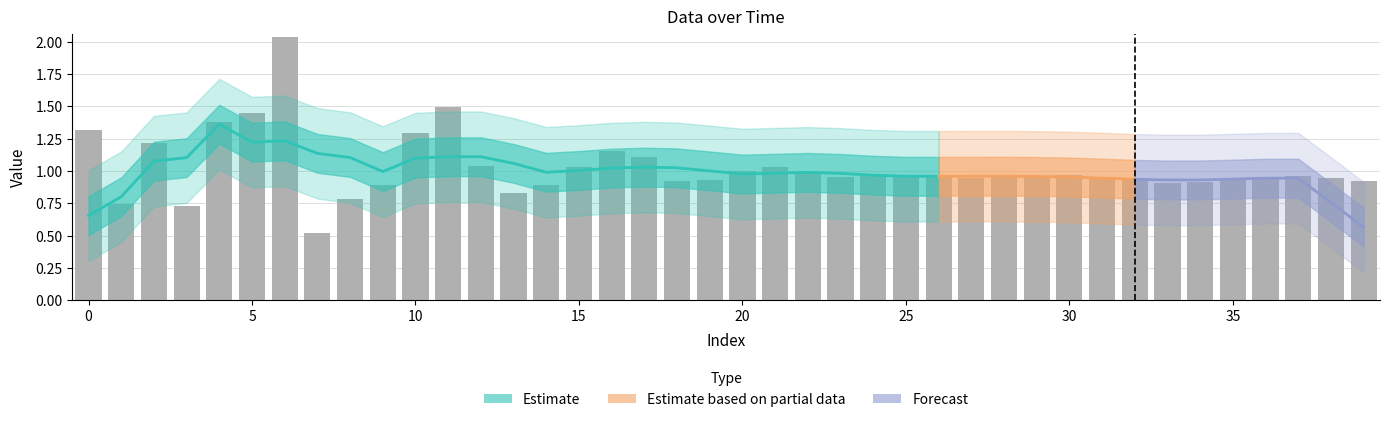

Which has a higher value, 13 or 25?

25